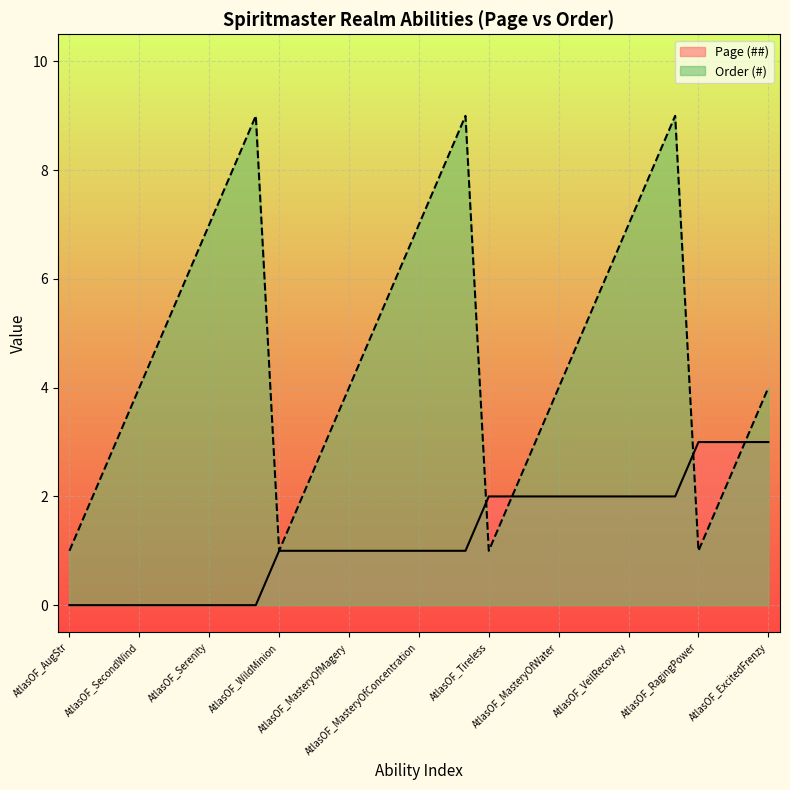

What is the total value across all series at AtlasOF_WildMinion?

2